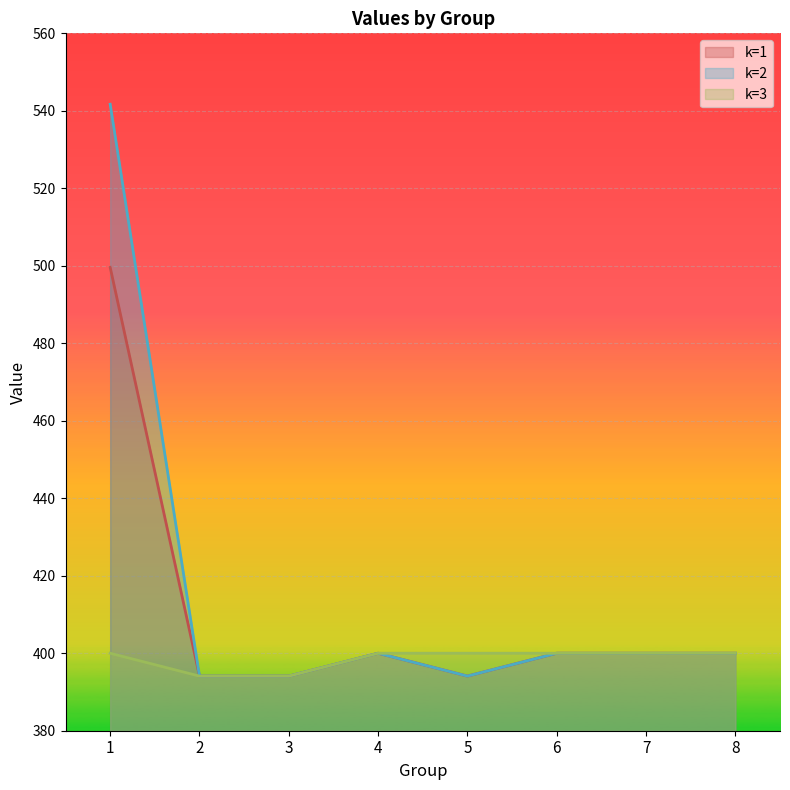

Which category has the lowest value in the k=1 series?

2